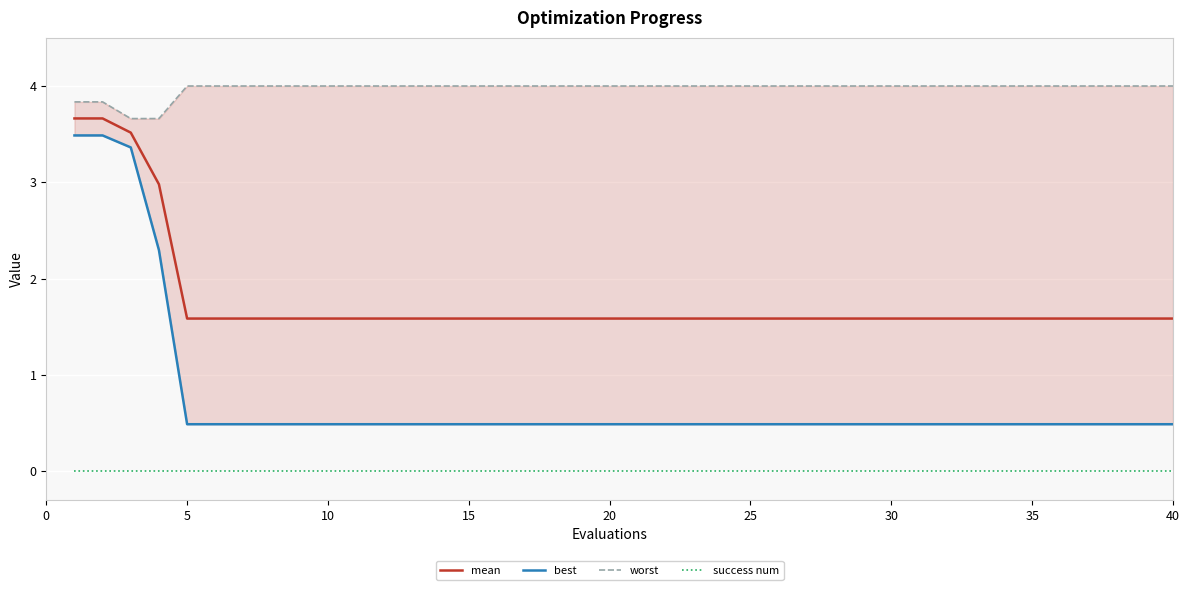

Reading left to right, transcribe all the data shown in this chart.

mean: 3.7	3.7	3.5	3.0	1.6	1.6	1.6	1.6	1.6	1.6	1.6	1.6	1.6	1.6	1.6	1.6	1.6	1.6	1.6	1.6	1.6	1.6	1.6	1.6	1.6	1.6	1.6	1.6	1.6	1.6	1.6	1.6	1.6	1.6	1.6	1.6	1.6	1.6	1.6	1.6
best: 3.5	3.5	3.4	2.3	0.5	0.5	0.5	0.5	0.5	0.5	0.5	0.5	0.5	0.5	0.5	0.5	0.5	0.5	0.5	0.5	0.5	0.5	0.5	0.5	0.5	0.5	0.5	0.5	0.5	0.5	0.5	0.5	0.5	0.5	0.5	0.5	0.5	0.5	0.5	0.5
worst: 3.8	3.8	3.7	3.7	4.0	4.0	4.0	4.0	4.0	4.0	4.0	4.0	4.0	4.0	4.0	4.0	4.0	4.0	4.0	4.0	4.0	4.0	4.0	4.0	4.0	4.0	4.0	4.0	4.0	4.0	4.0	4.0	4.0	4.0	4.0	4.0	4.0	4.0	4.0	4.0
success num: 0.0	0.0	0.0	0.0	0.0	0.0	0.0	0.0	0.0	0.0	0.0	0.0	0.0	0.0	0.0	0.0	0.0	0.0	0.0	0.0	0.0	0.0	0.0	0.0	0.0	0.0	0.0	0.0	0.0	0.0	0.0	0.0	0.0	0.0	0.0	0.0	0.0	0.0	0.0	0.0